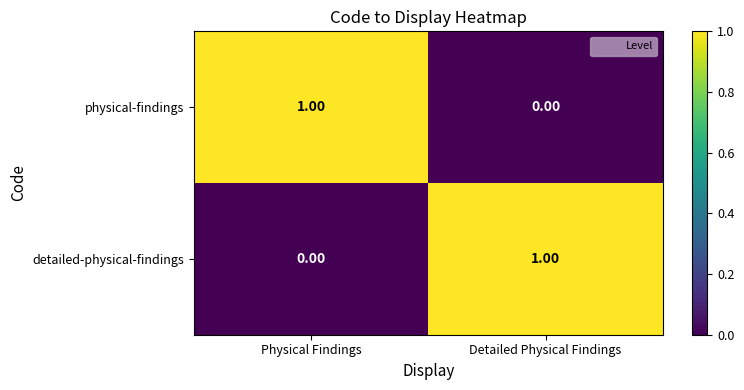

At Detailed Physical Findings, list the series in order from smallest to largest.

physical-findings, detailed-physical-findings